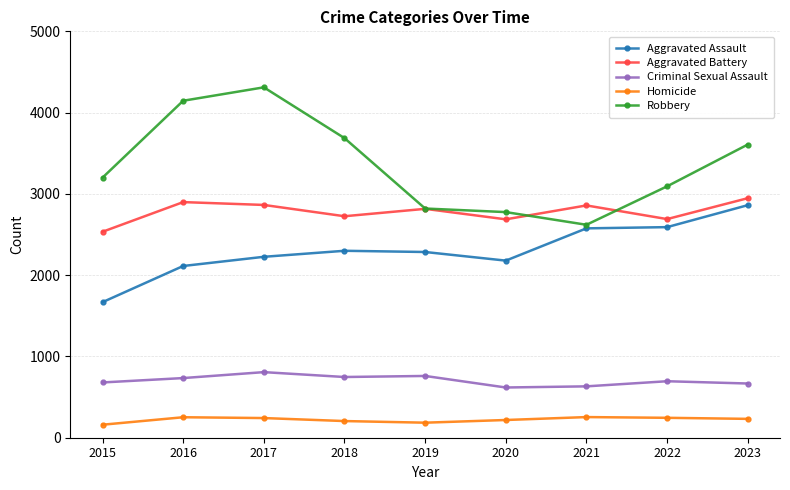

True or false: Aggravated Assault and Homicide intersect in this chart.

False